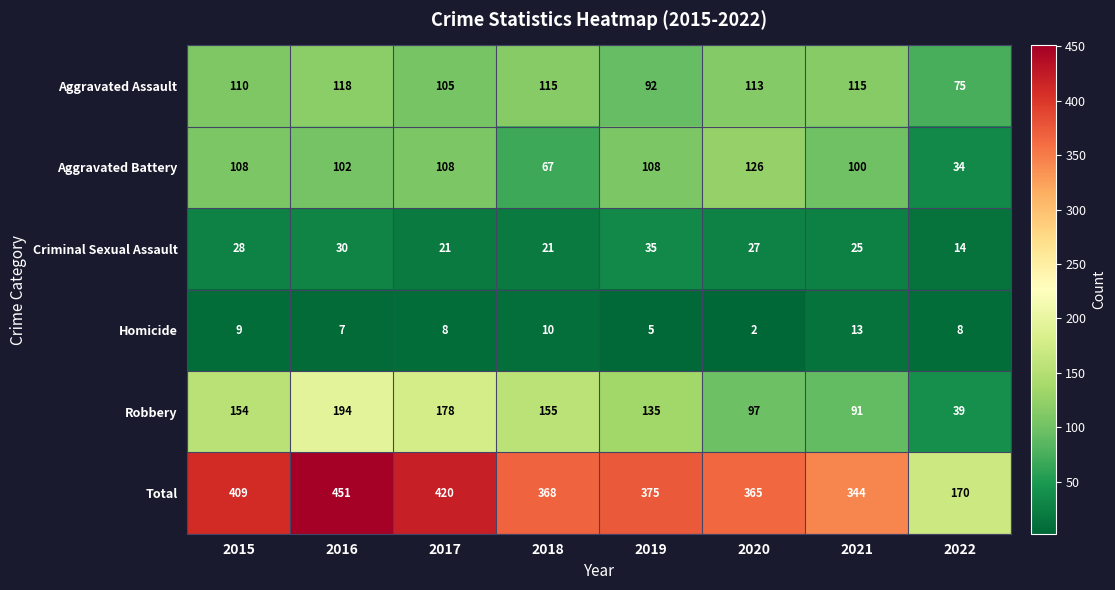

Which series has the largest range (max minus min)?

Total